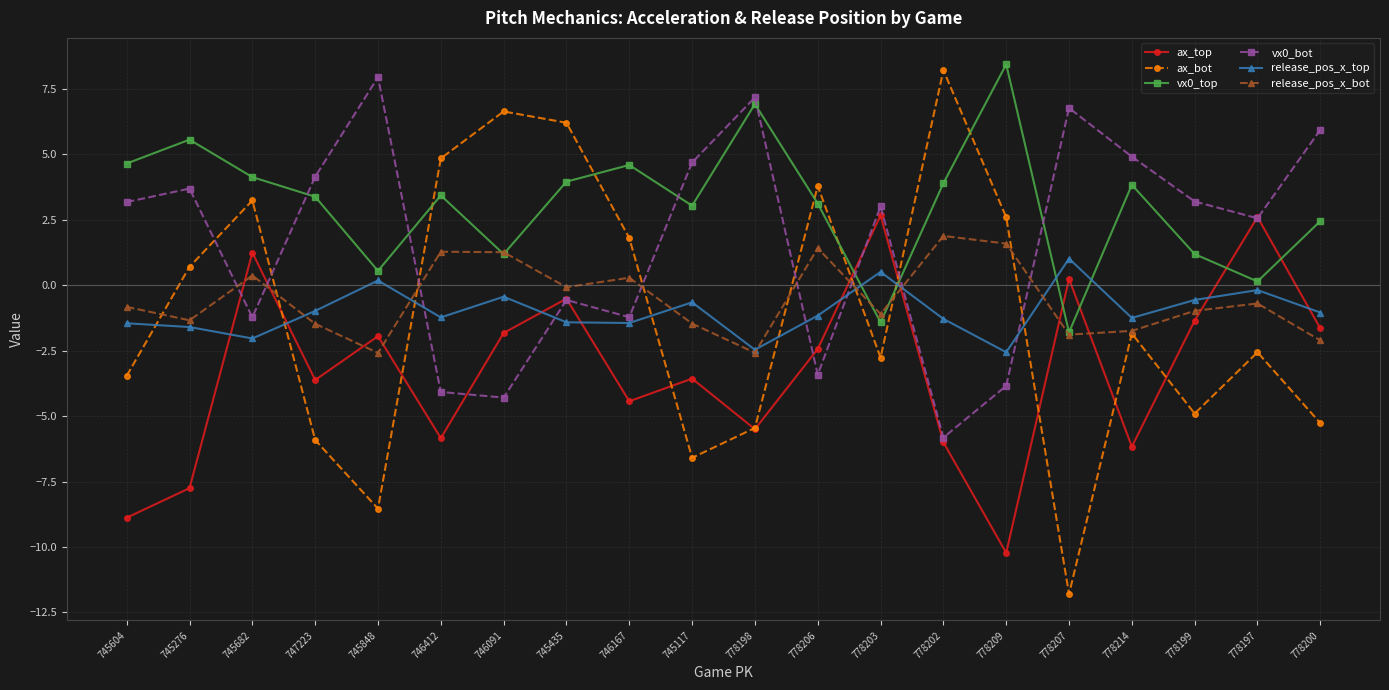

The value of ax_bot at 778203 is -1.3. True or false?

False